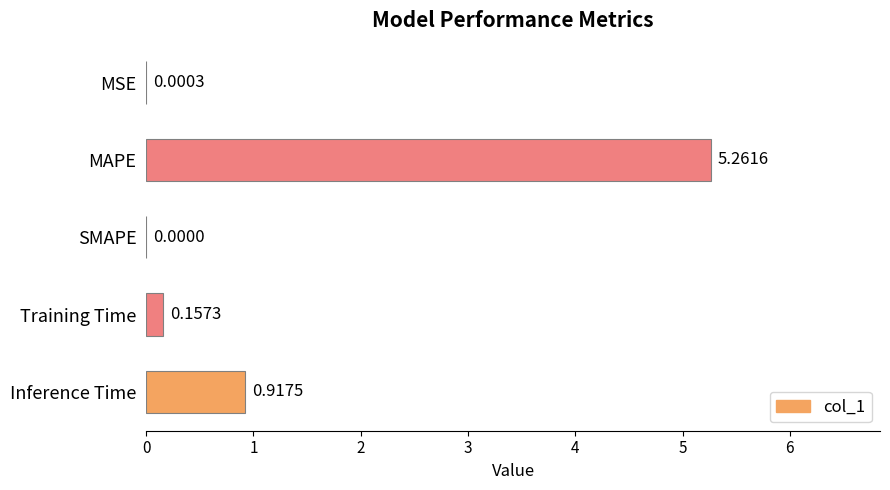

Are the bars horizontal?

Yes